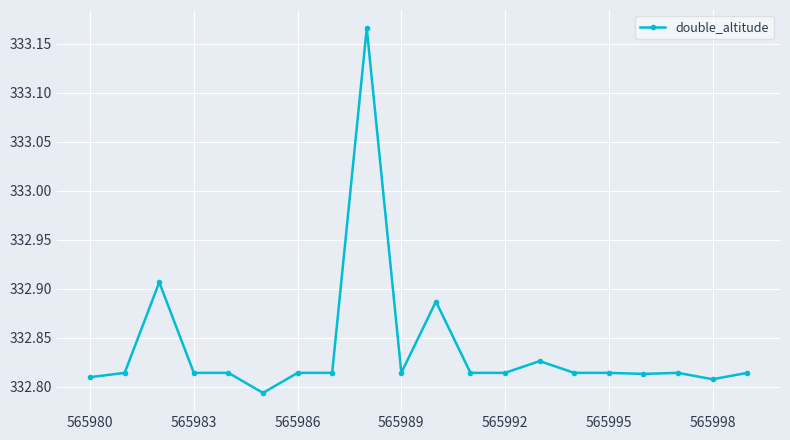

Count the values in the range 332 to 333.

19